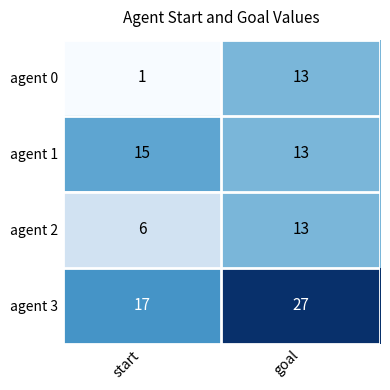

What is the average value of the agent 1 series?

14